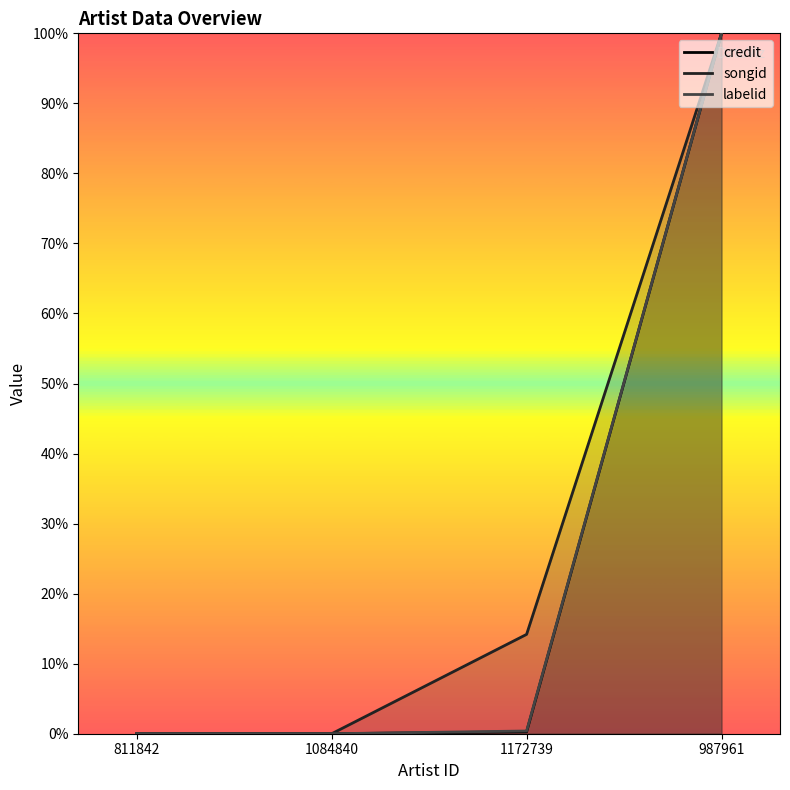

Between 1084840 and 987961, which series saw the biggest shift?

credit